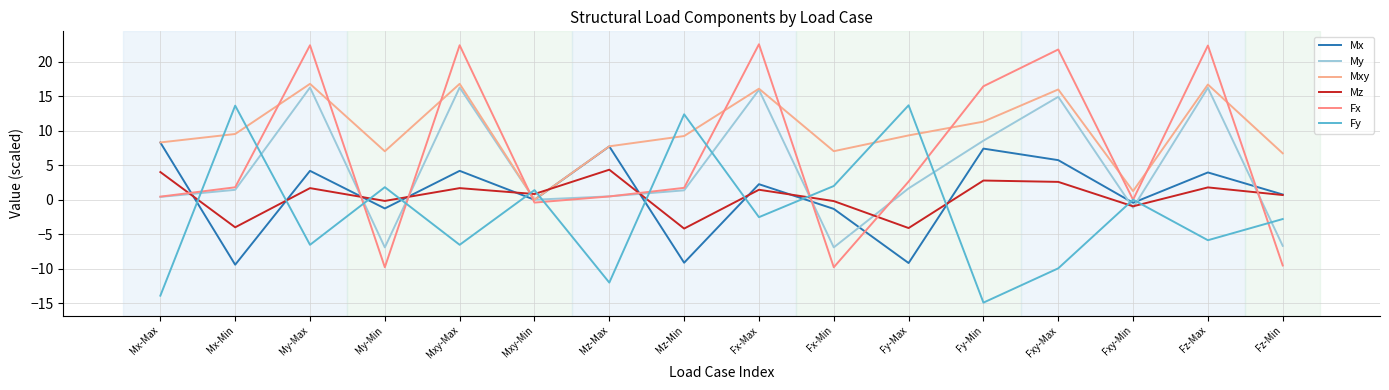

What are all the series names shown in the legend?

Mx, My, Mxy, Mz, Fx, Fy